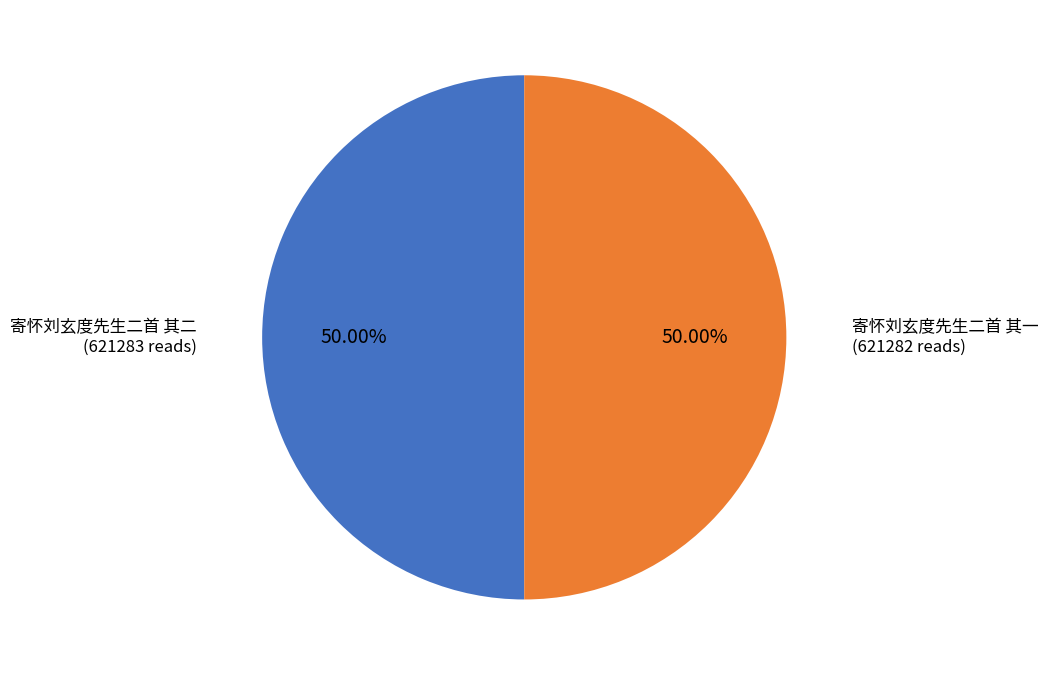

What is the ratio of the value at 寄怀刘玄度先生二首 其一 to the value at 寄怀刘玄度先生二首 其二?

1.0